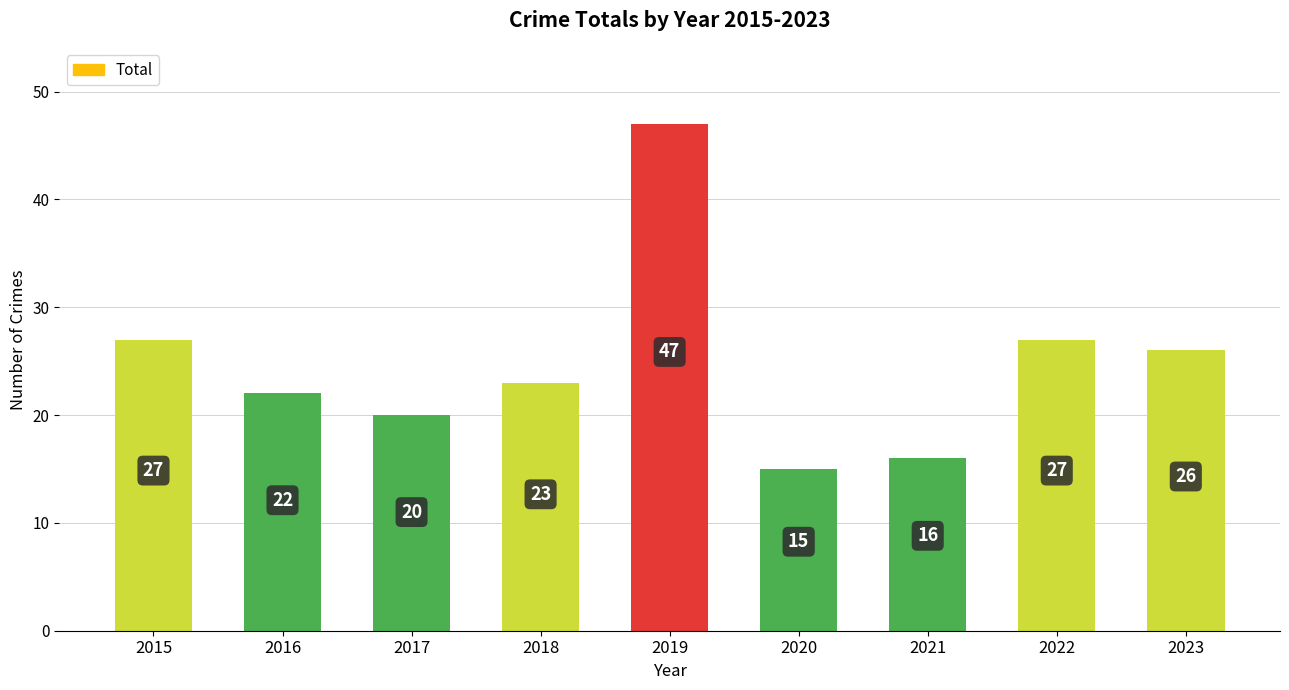

What is the approximate value at 2020, to the nearest 10?

20